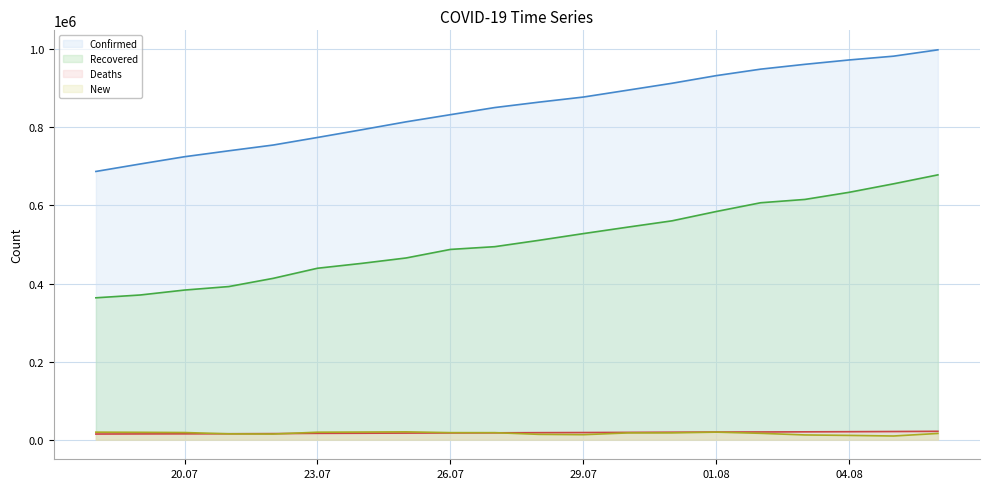

What is the greatest value displayed?

998546